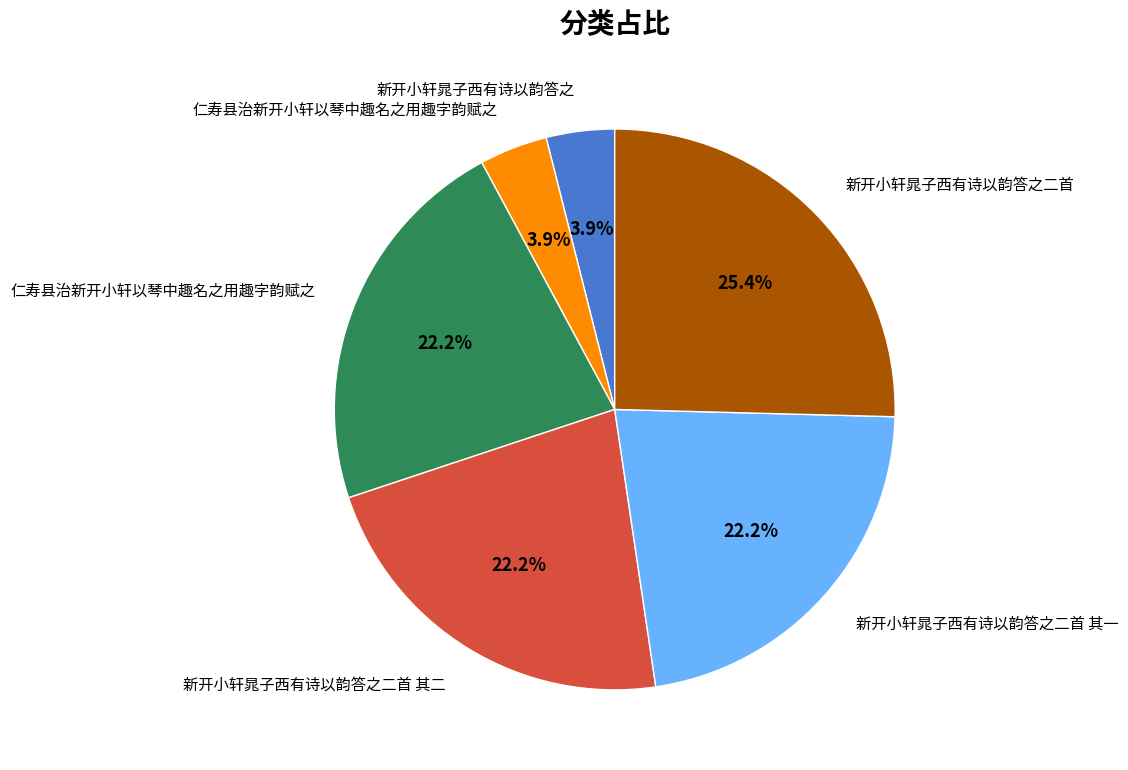

Is there any slice that represents more than half of the pie?

No